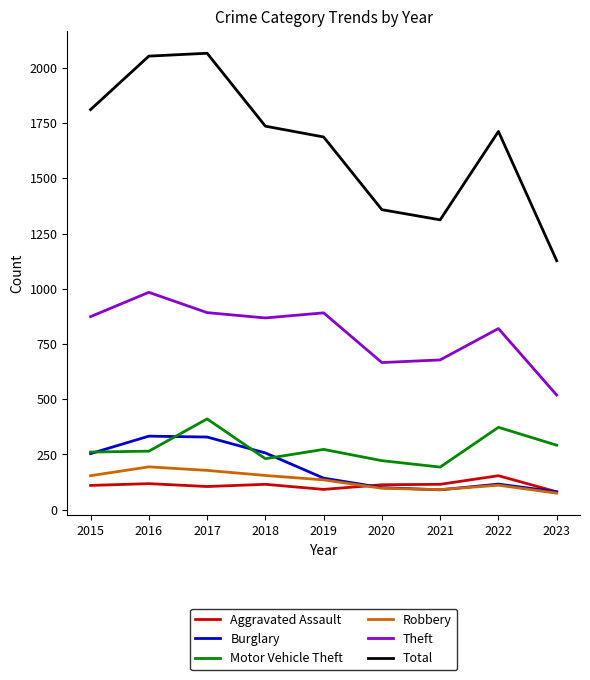

What is the maximum value shown in the chart?

2066